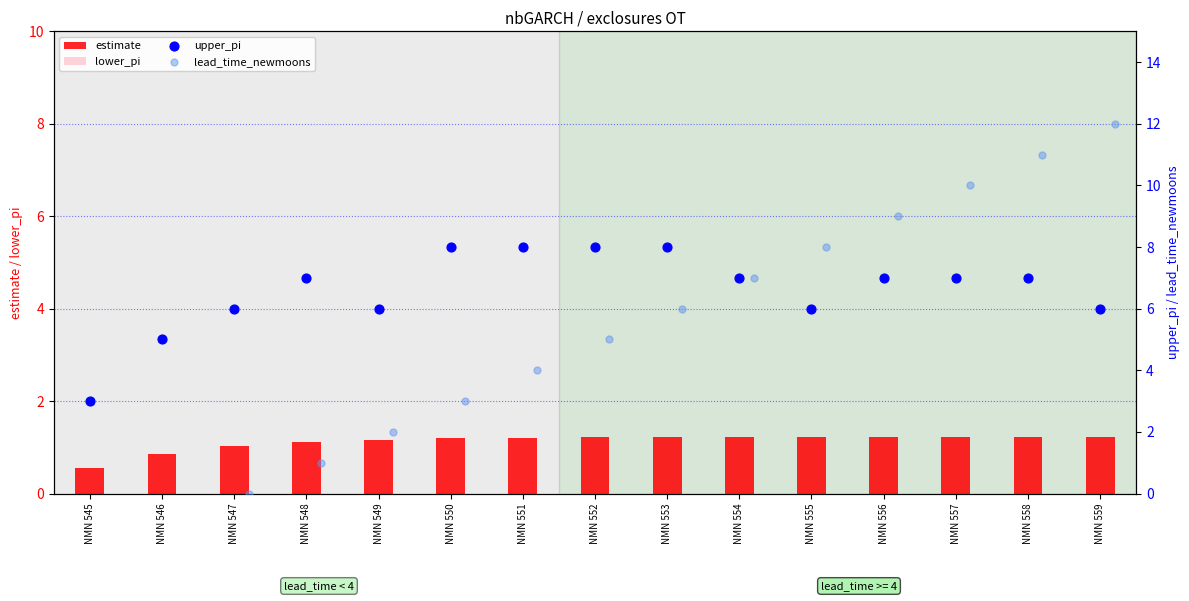

Which category has the lowest value in the estimate series?

NMN 545